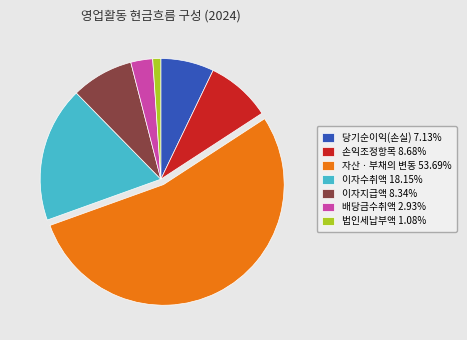

Approximately how many times larger is the value at 이자수취액 compared to 손익조정항목?

2.1